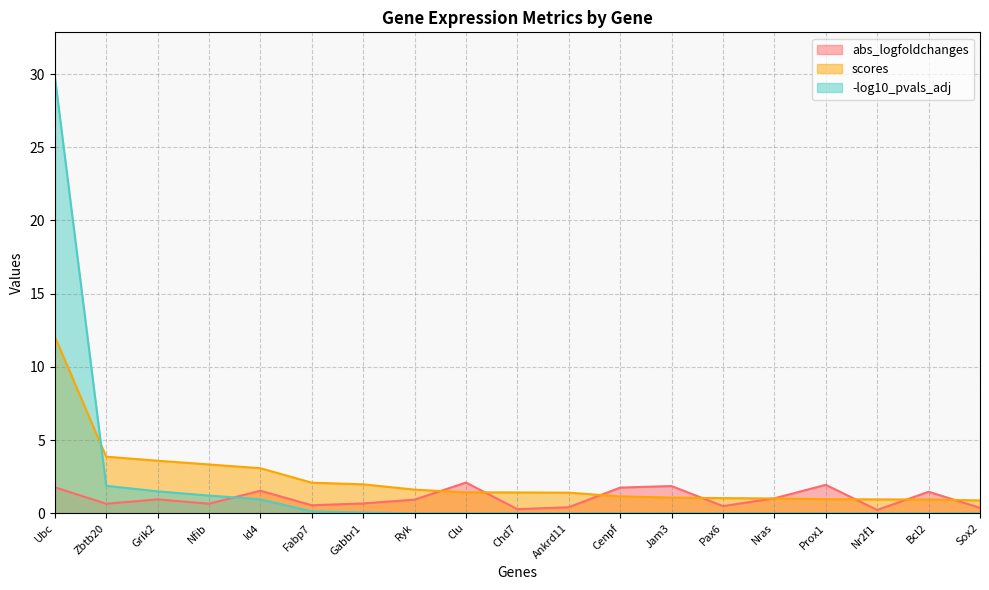

Reading right to left, extract all data points from this chart.

abs_logfoldchanges: 0.4	1.5	0.2	1.9	1.0	0.5	1.9	1.8	0.4	0.3	2.1	0.9	0.7	0.5	1.5	0.7	0.9	0.7	1.8
scores: 0.9	0.9	0.9	1.0	1.0	1.0	1.1	1.2	1.4	1.4	1.4	1.6	2.0	2.1	3.1	3.3	3.6	3.9	12.1
-log10_pvals_adj: 0.0	0.0	0.0	0.0	0.0	0.0	0.0	0.0	0.0	0.0	0.0	0.0	0.0	0.1	1.0	1.2	1.5	1.9	29.9